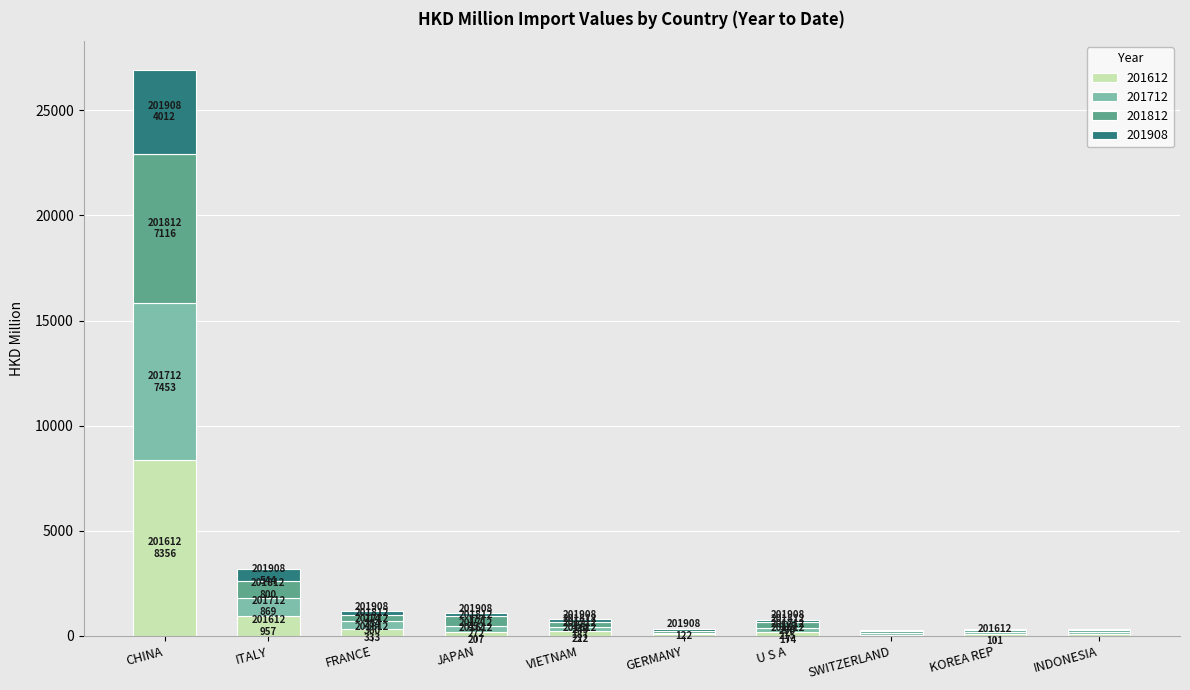

At which category is the sum across all series the highest?

CHINA